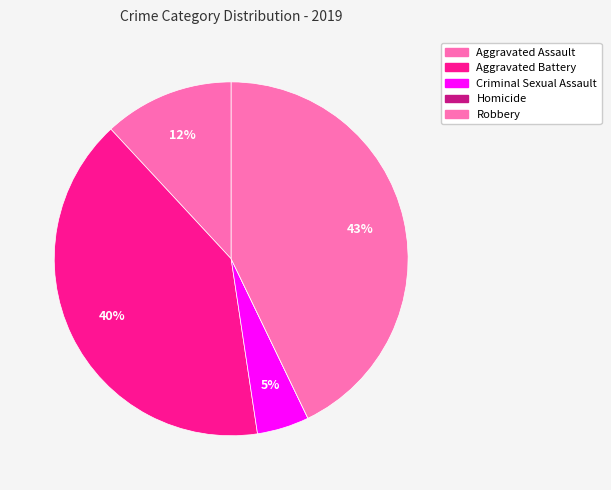

Count the number of slices in the pie.

5